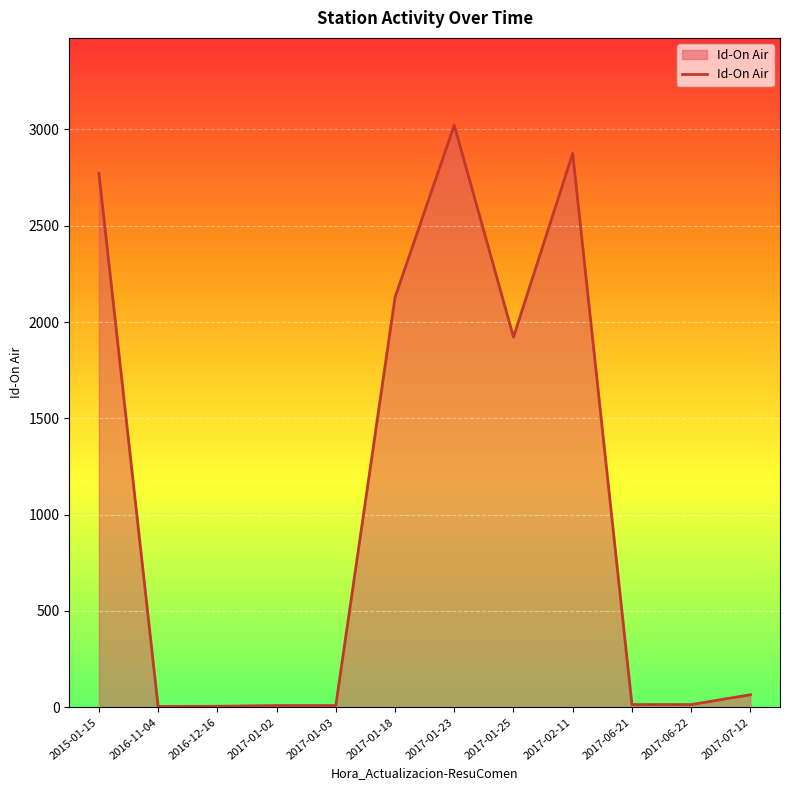

How many lines are shown in the chart?

1